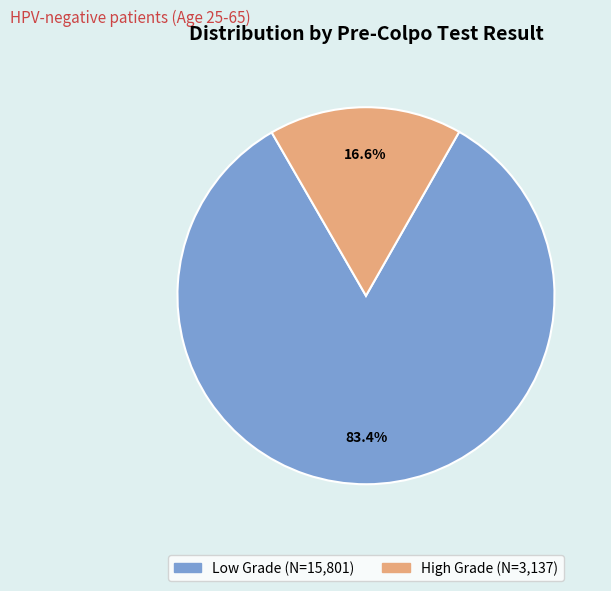

Combined, do Low Grade and High Grade account for over 50%?

Yes